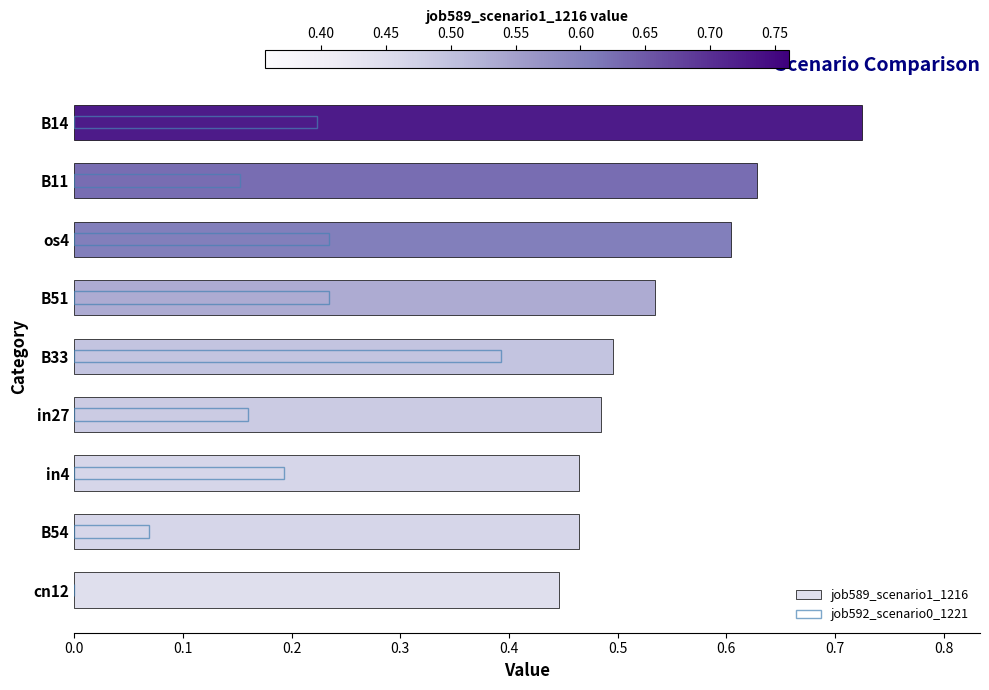

What are all the series names shown in the legend?

job589_scenario1_1216, job592_scenario0_1221